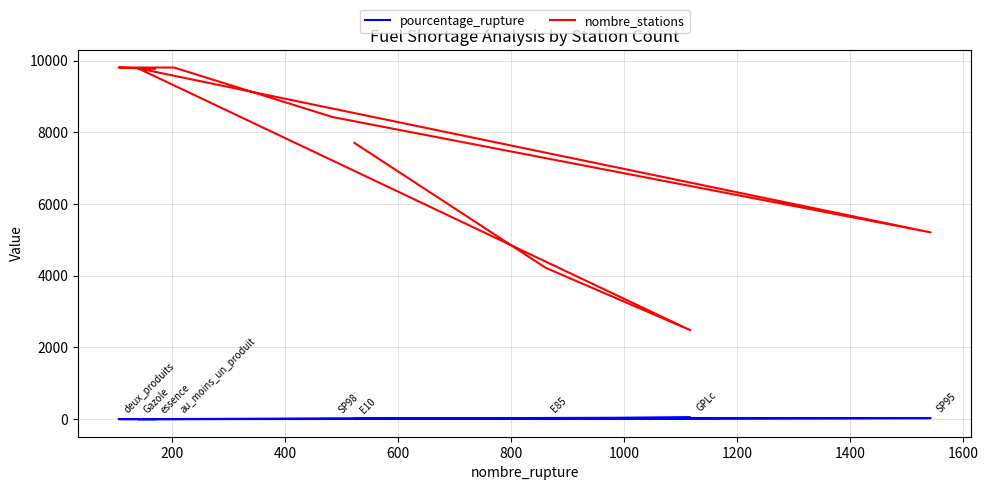

Count the number of data series in this chart.

2